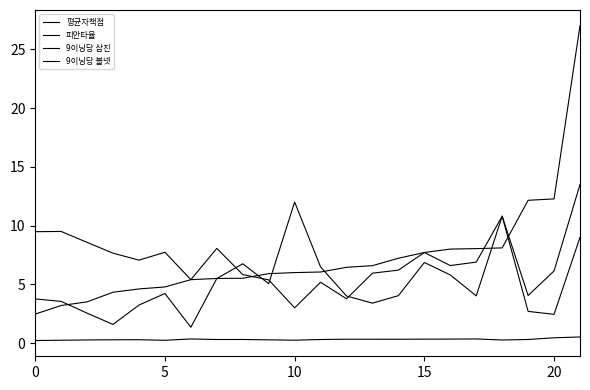

Is this an area chart (filled region under the line)?

No